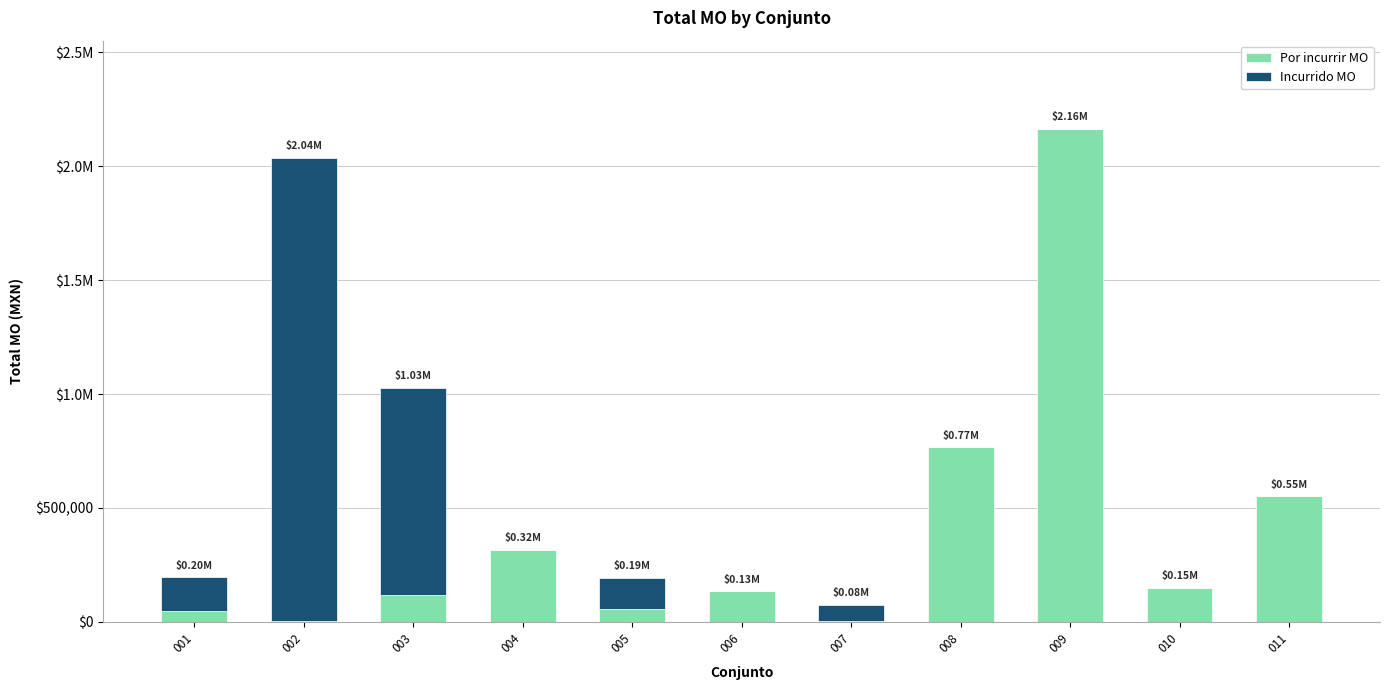

Where does the Por incurrir MO series first go above 133548?

004